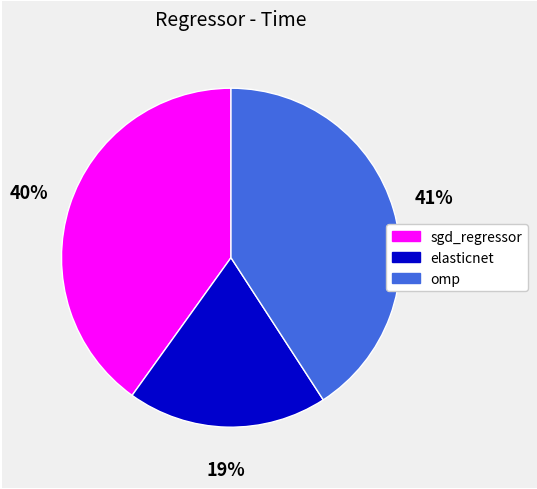

To the nearest percent, what is the difference between the elasticnet and sgd_regressor slice percentages?

21%